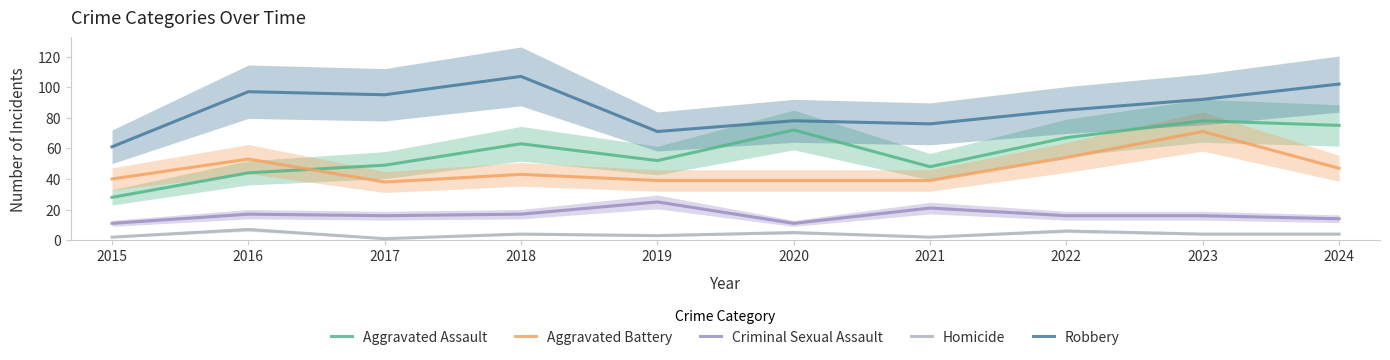

Reading right to left, transcribe all the data shown in this chart.

Aggravated Assault: 2024=75	2023=78	2022=67	2021=48	2020=72	2019=52	2018=63	2017=49	2016=44	2015=28
Aggravated Battery: 2024=47	2023=71	2022=54	2021=39	2020=39	2019=39	2018=43	2017=38	2016=53	2015=40
Criminal Sexual Assault: 2024=14	2023=16	2022=16	2021=21	2020=11	2019=25	2018=17	2017=16	2016=17	2015=11
Homicide: 2024=4	2023=4	2022=6	2021=2	2020=5	2019=3	2018=4	2017=1	2016=7	2015=2
Robbery: 2024=102	2023=92	2022=85	2021=76	2020=78	2019=71	2018=107	2017=95	2016=97	2015=61